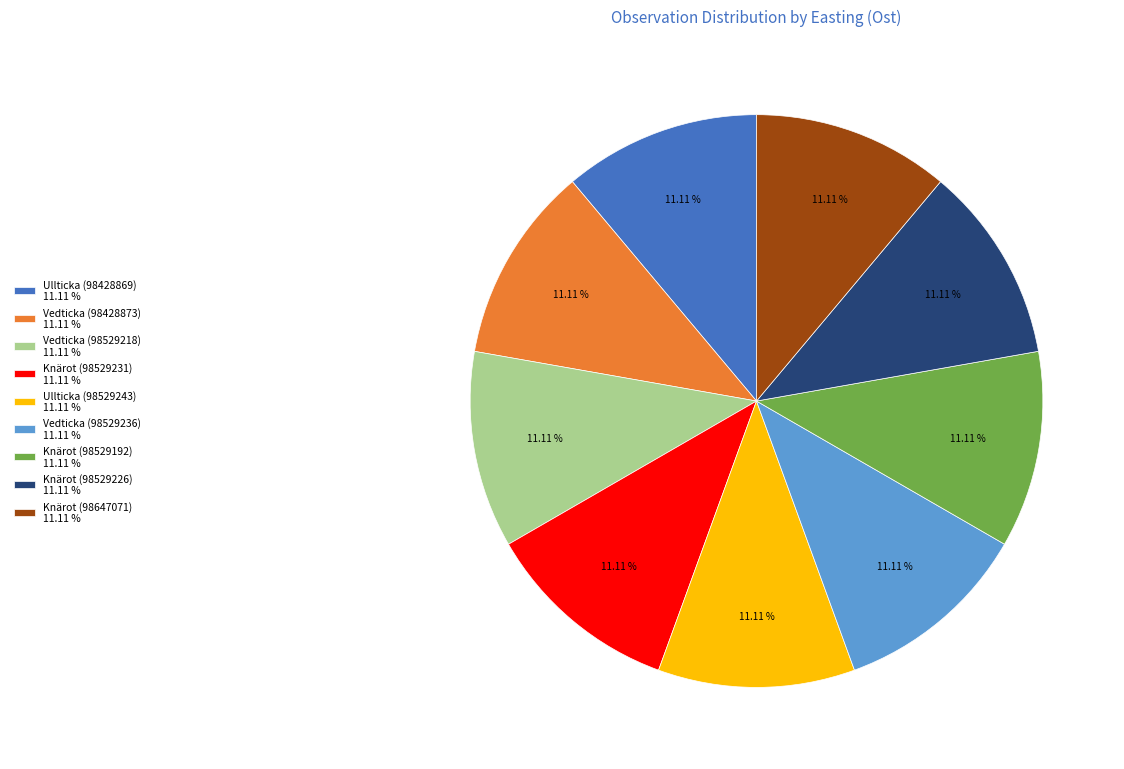

Combined, do Vedticka (98529218) and Vedticka (98529236) account for over 50%?

No